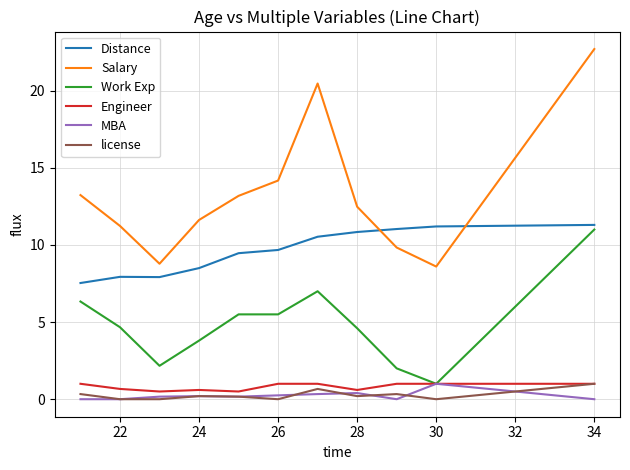

What is the lowest value of the Salary series?

8.6